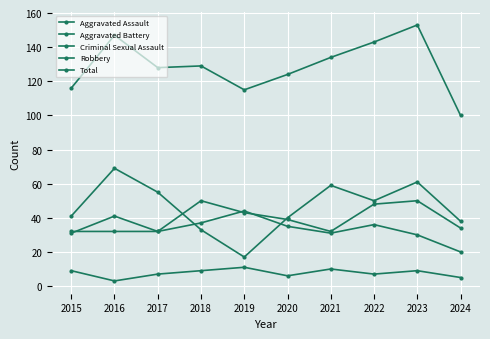

True or false: Total and Criminal Sexual Assault cross at least once.

False